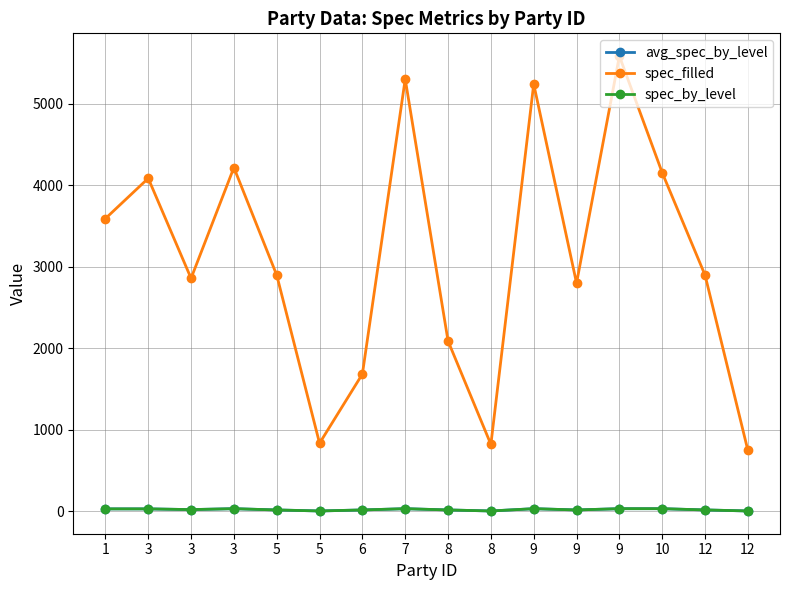

How many values in the spec_filled series are below 2900?

7